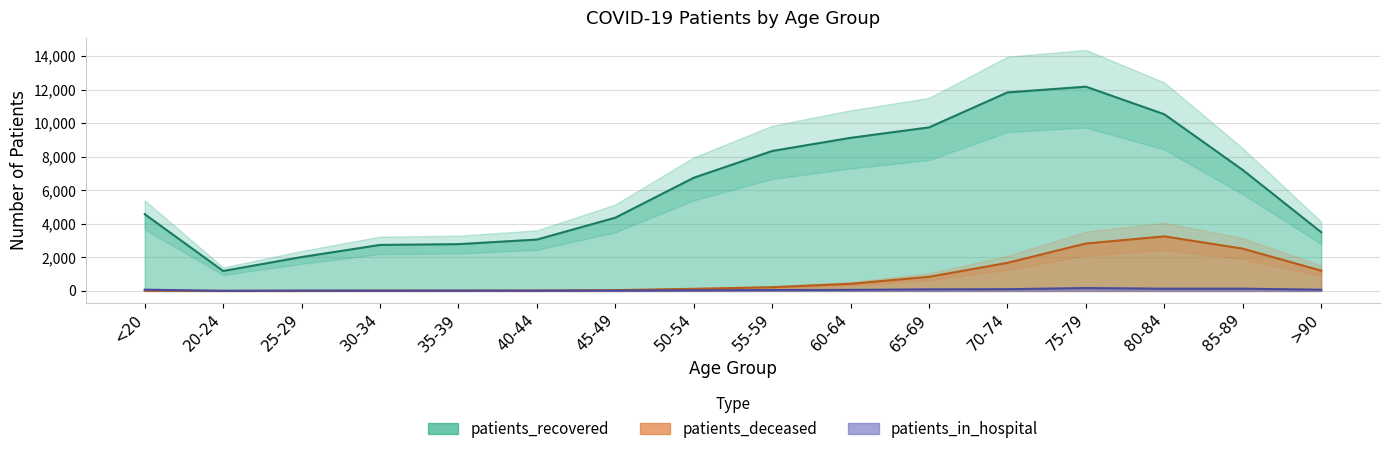

True or false: patients_in_hospital and patients_recovered intersect in this chart.

False